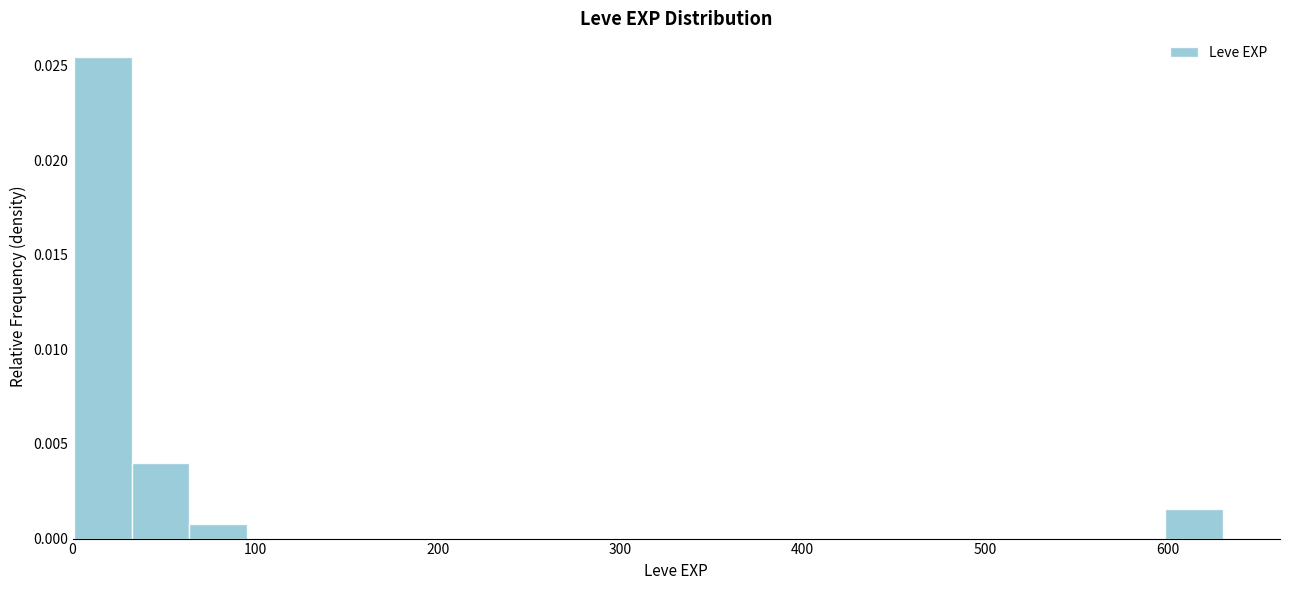

Read against the x-axis, roughly where is the centre of the tallest bar?

20